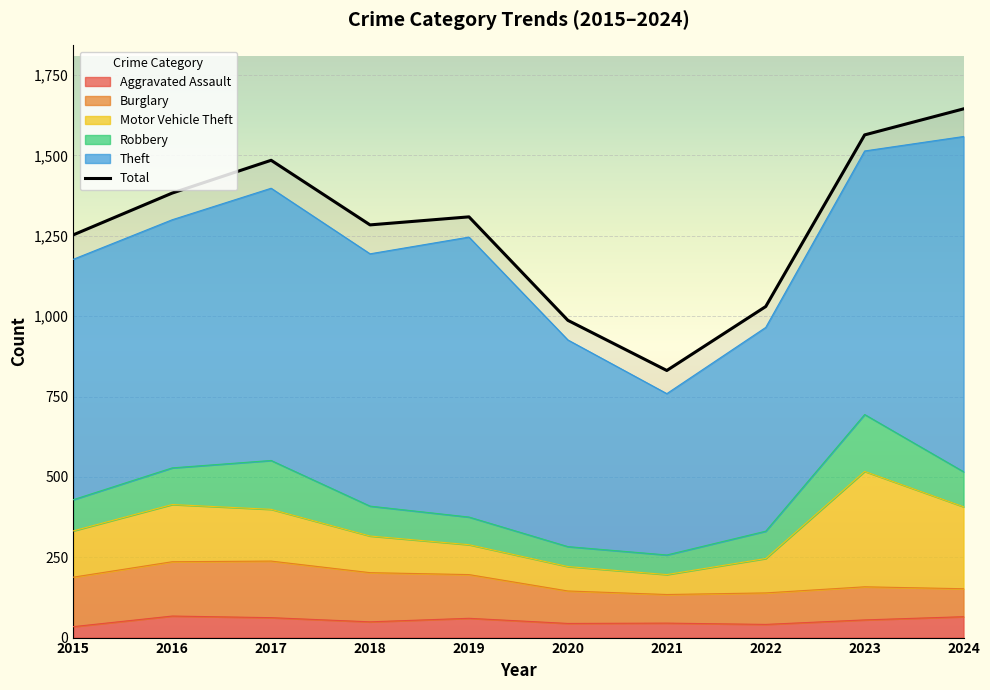

How many values exceed 1309?

4